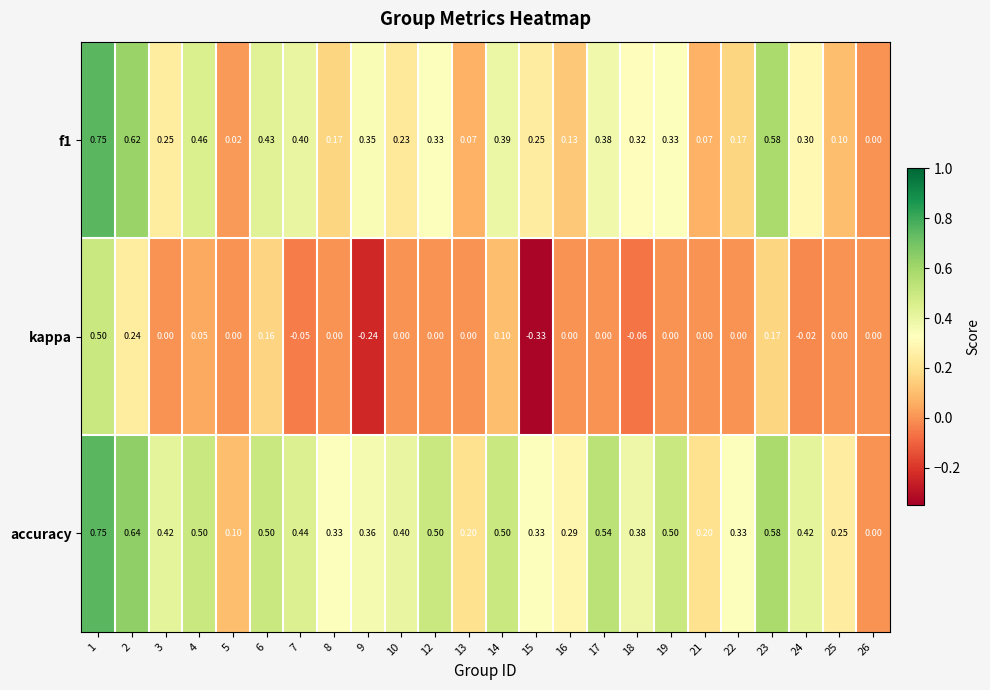

Which category has the lowest value across all series?

15